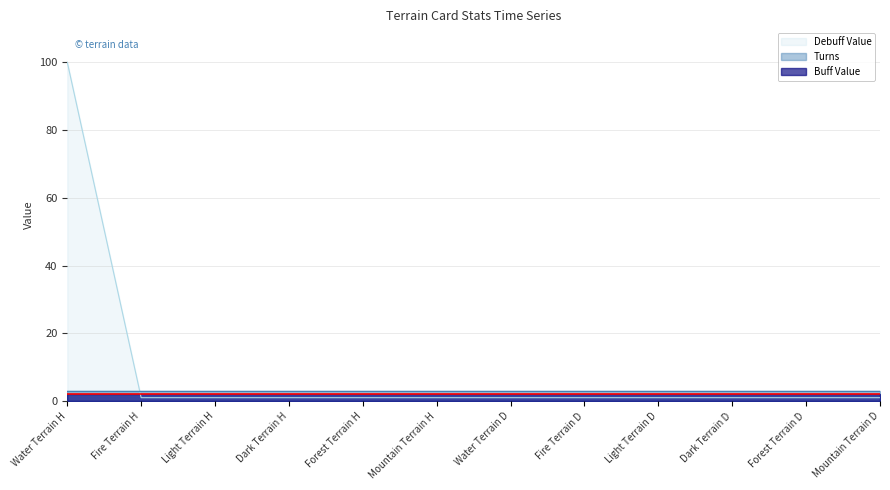

At Water Terrain D, list the series in order from smallest to largest.

Debuff Value, Buff Value, Turns